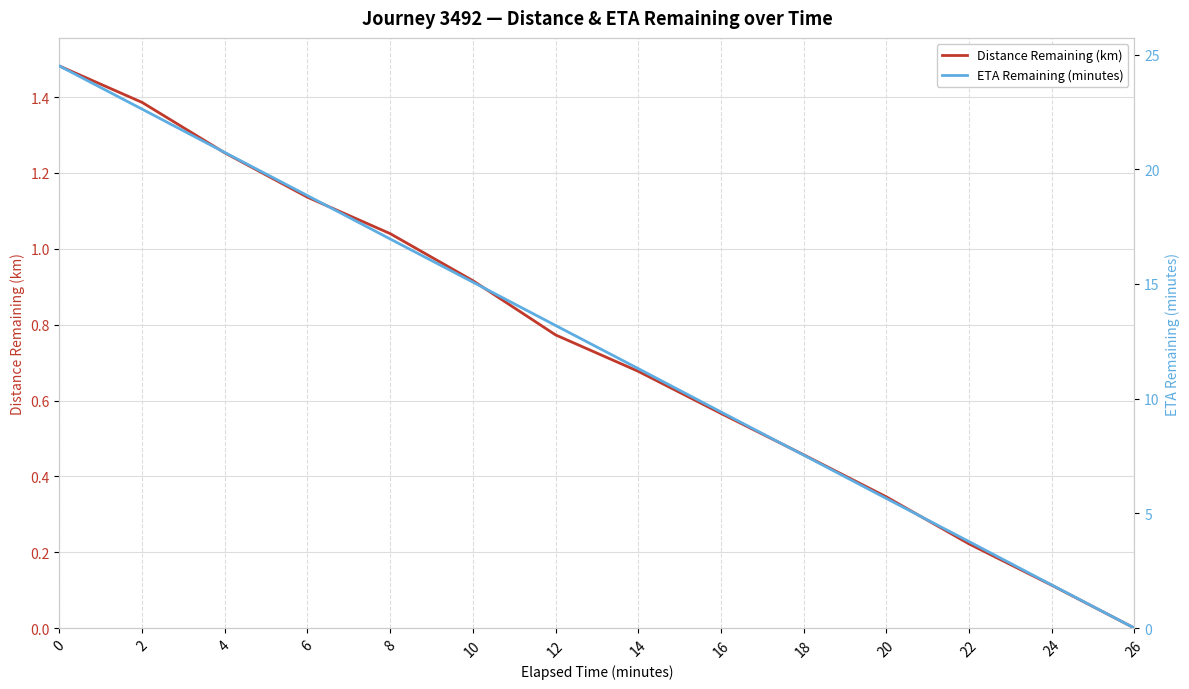

Is this an area chart (filled region under the line)?

No